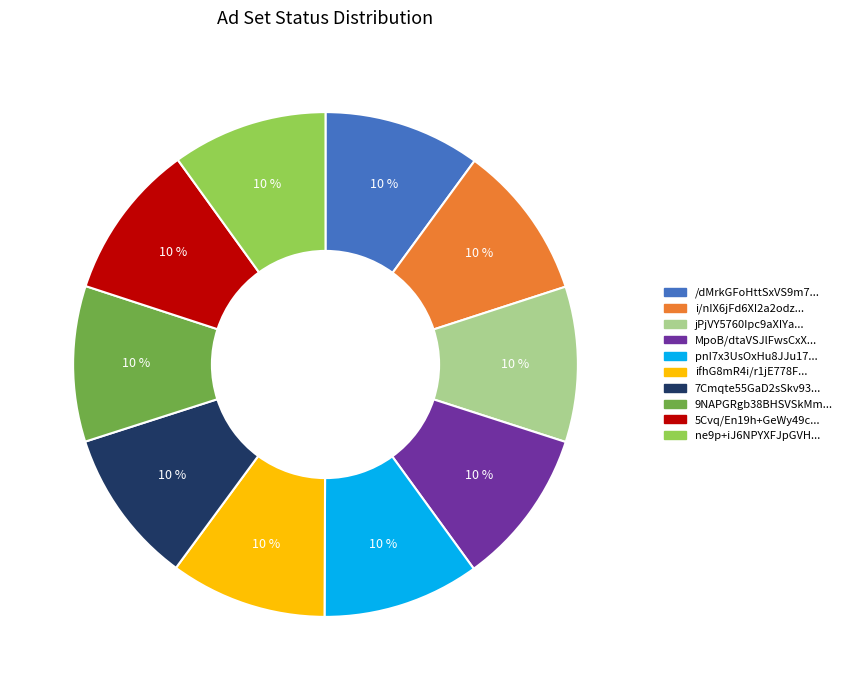

How many segments does this pie chart have?

10